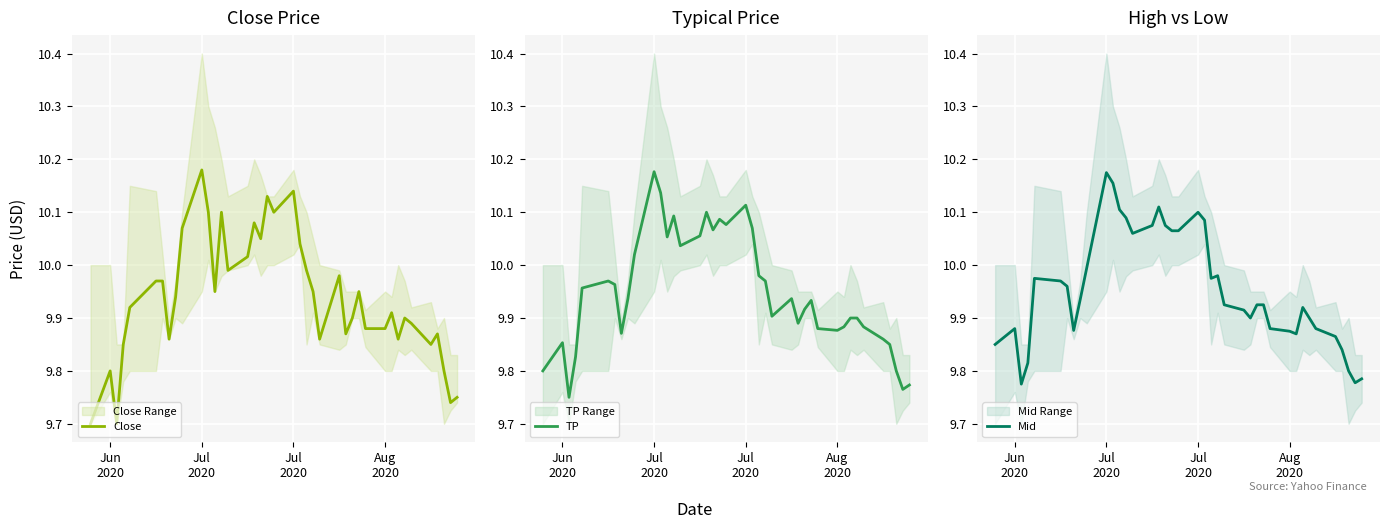

Rank the series by their maximum value, from highest to lowest.

Close, TP, Mid